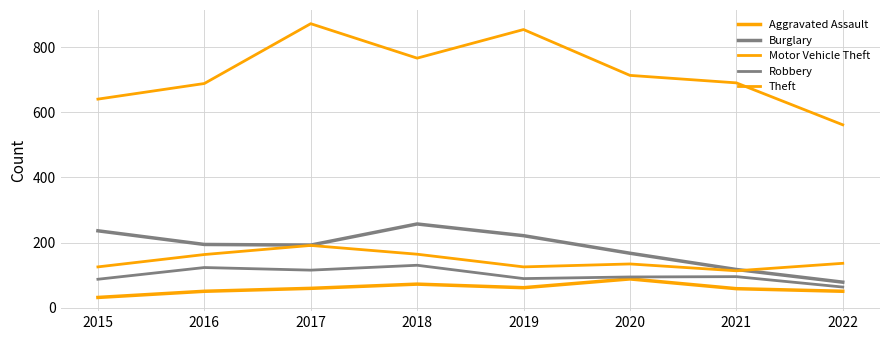

What is the smallest value displayed?

31